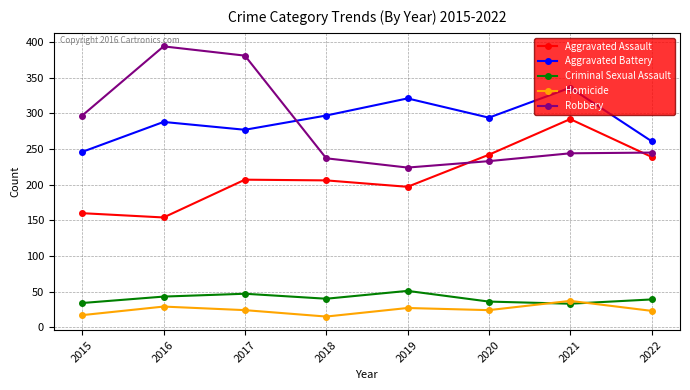

Does the chart have visible grid lines?

Yes